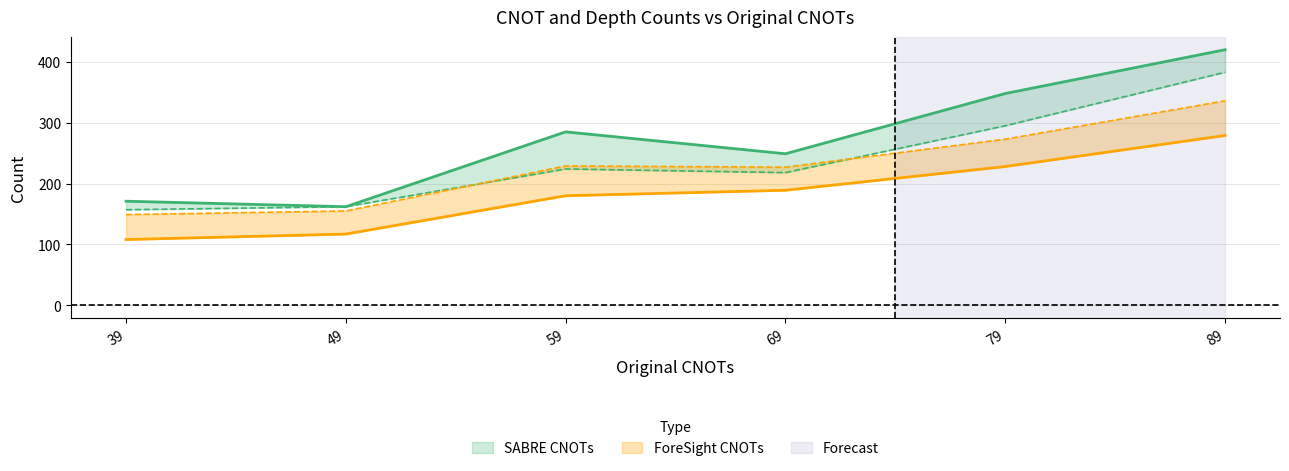

What is the spread (max minus min) of values at 39?

63